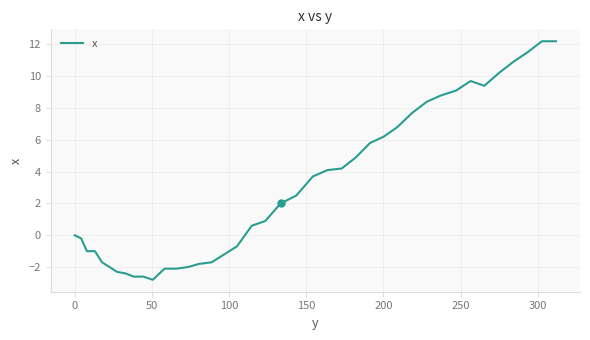

What is the smallest value displayed?

-2.8